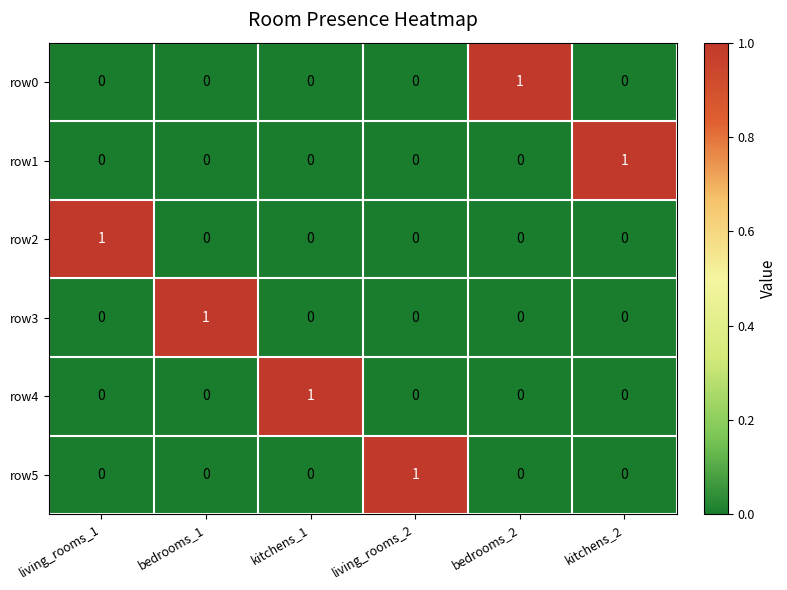

Count the row0 values in the range 0 to 1.

6